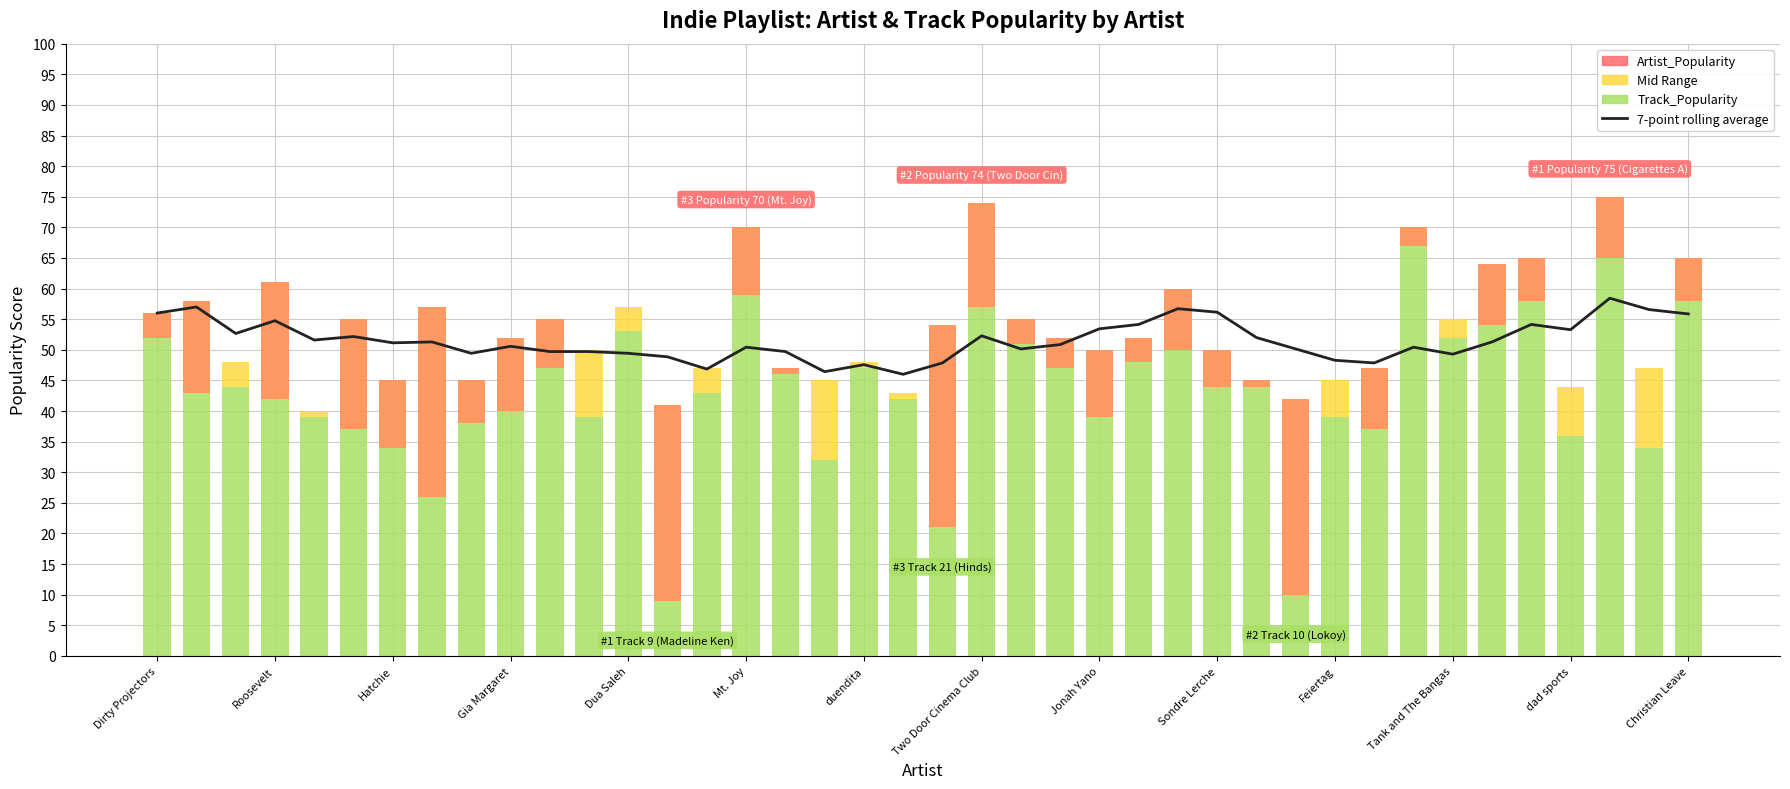

Are the bars grouped side by side (vs. stacked)?

No